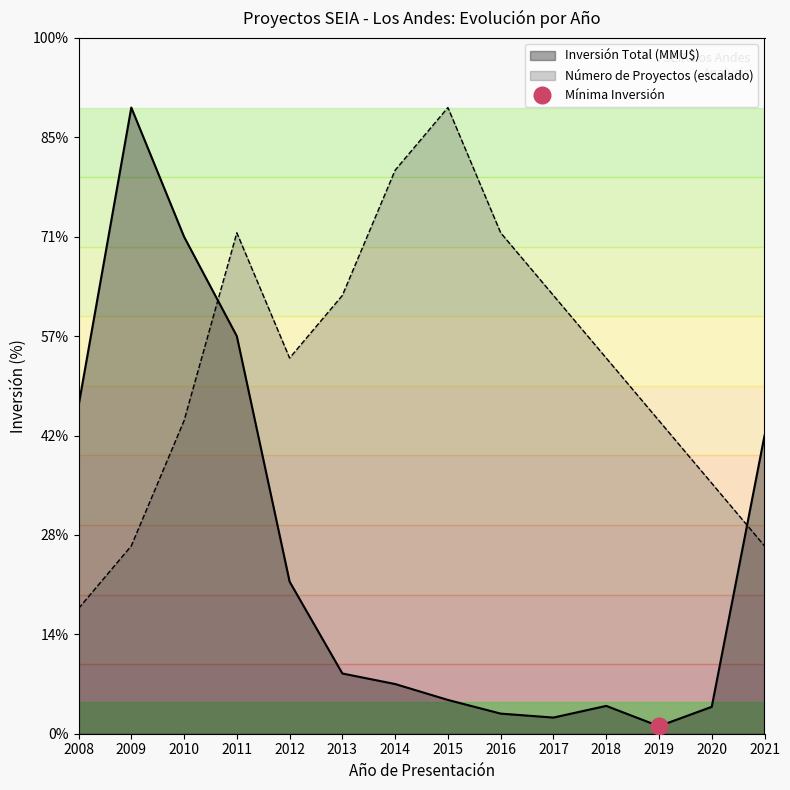

Which series ends up on top after the final intersection of Inversión Total (MMU$) and Número de Proyectos?

Inversión Total (MMU$)